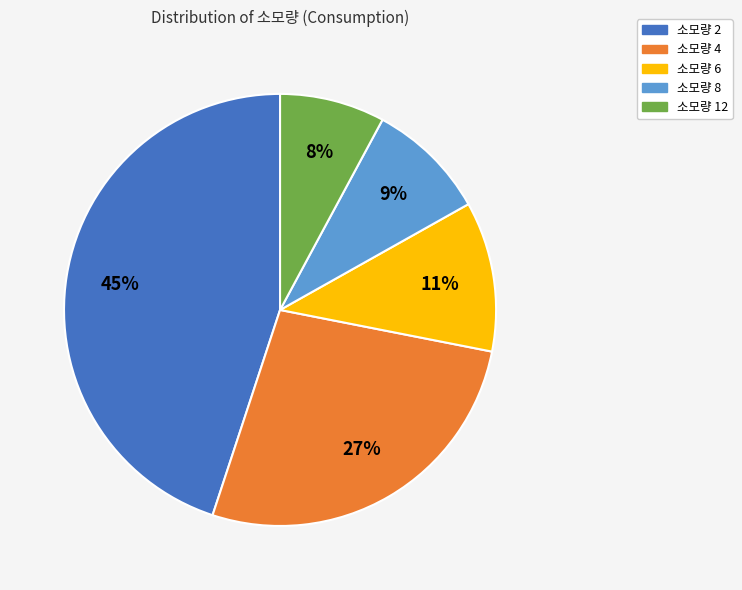

How many slices are in this pie chart?

5